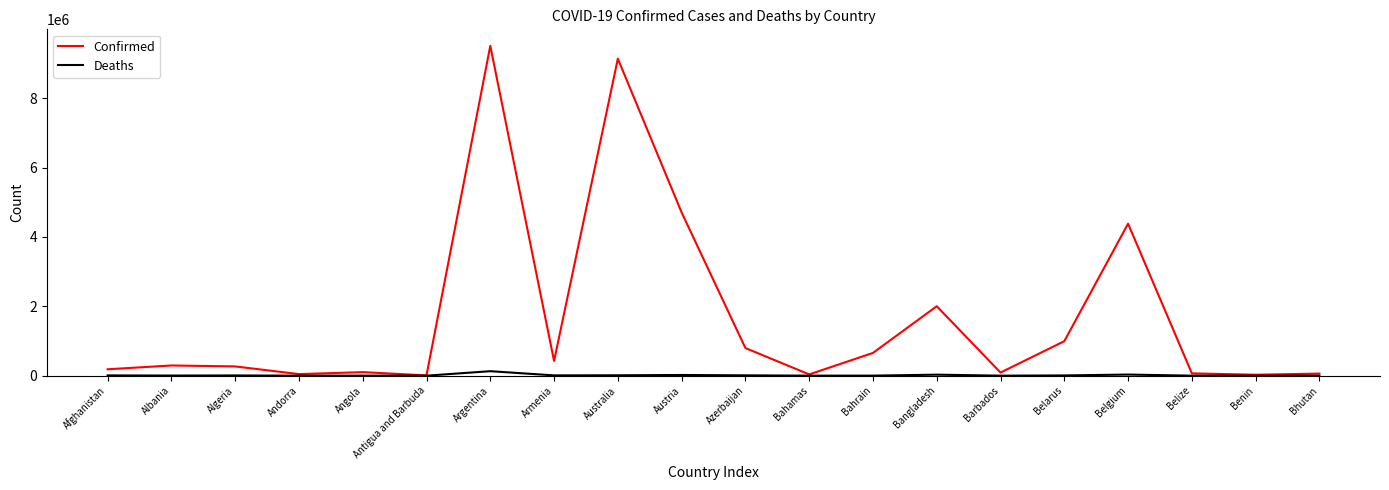

Is the value of Confirmed at Belarus greater than the value of Deaths at Albania?

Yes